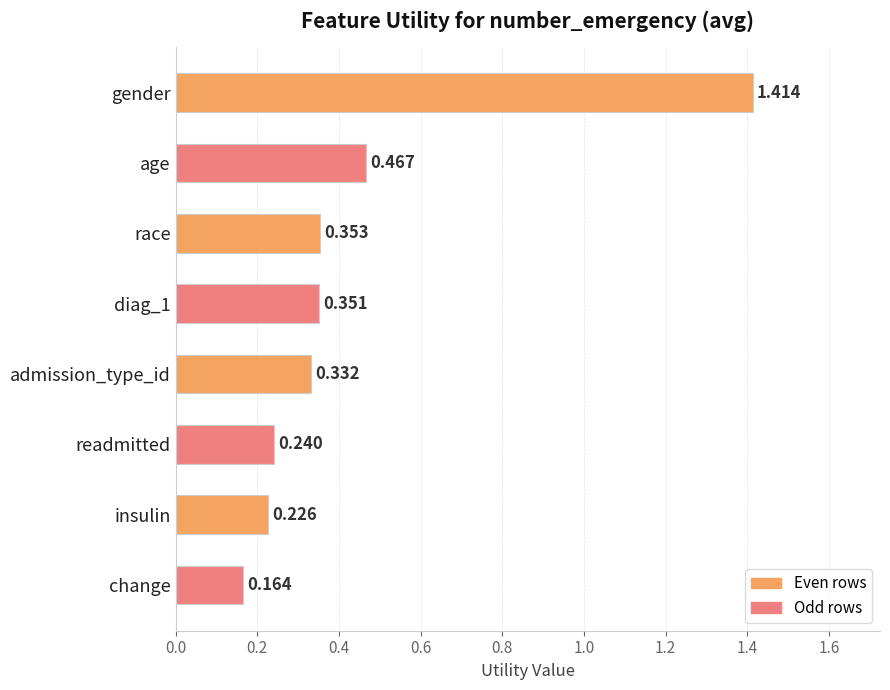

What is the label of the 4th bar from the bottom?

admission_type_id